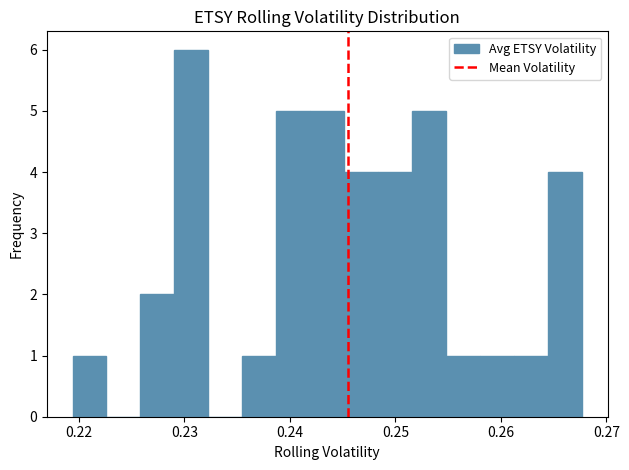

Around what value on the x-axis is the tallest bar? Give the approximate position of its centre, as read against the axis.

0.231